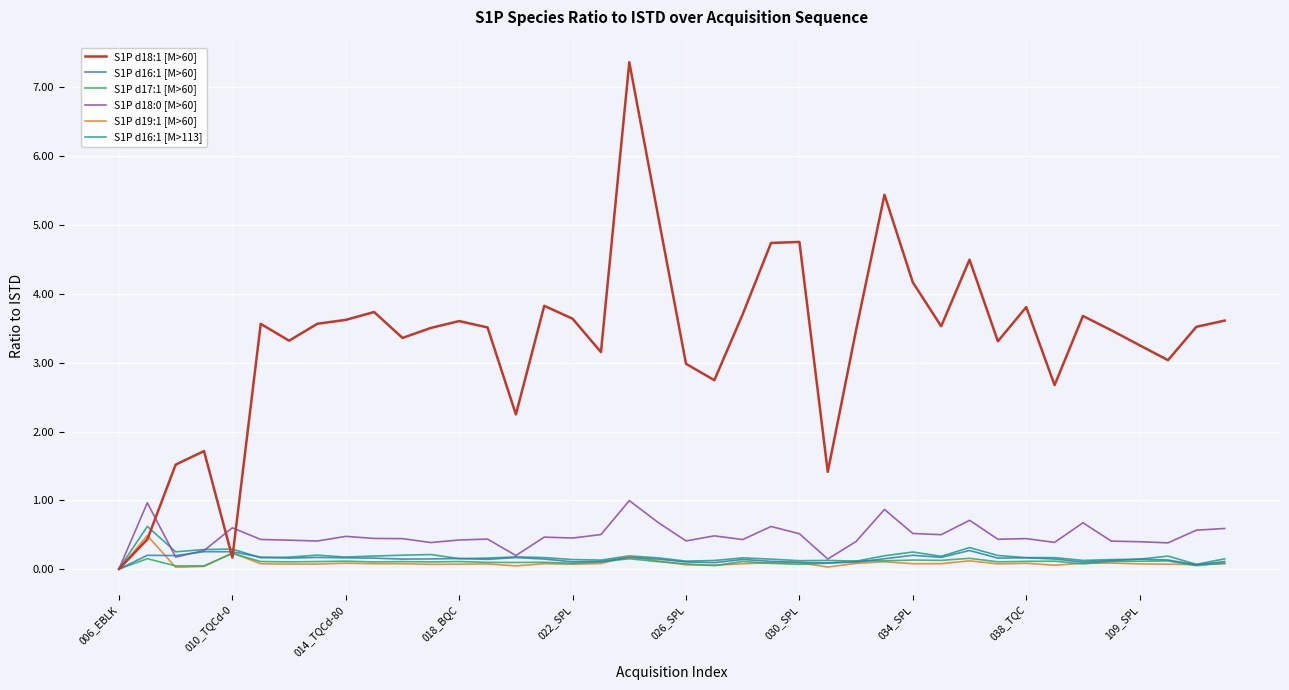

At how many categories does at least one series exceed 1?

37